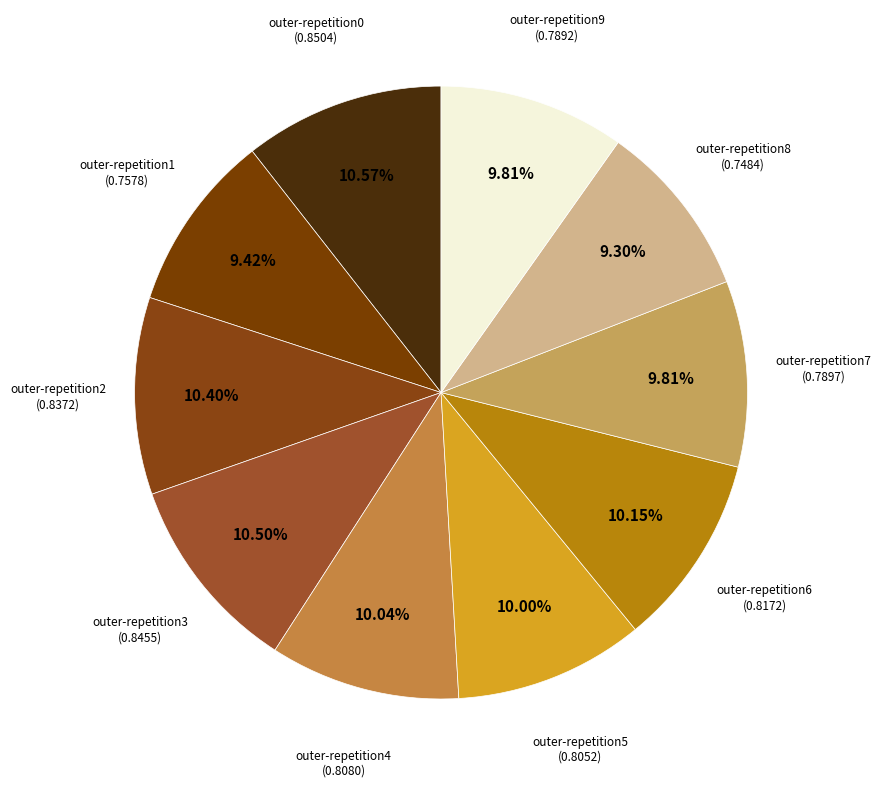

How many slices are in this pie chart?

10